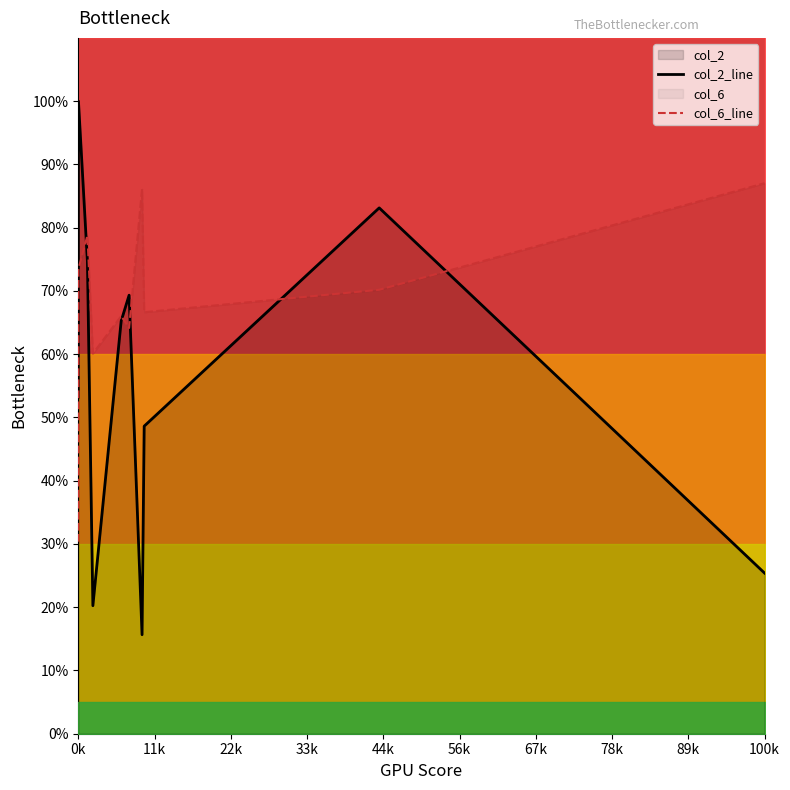

What is the label of the 5th point from the left?

44k